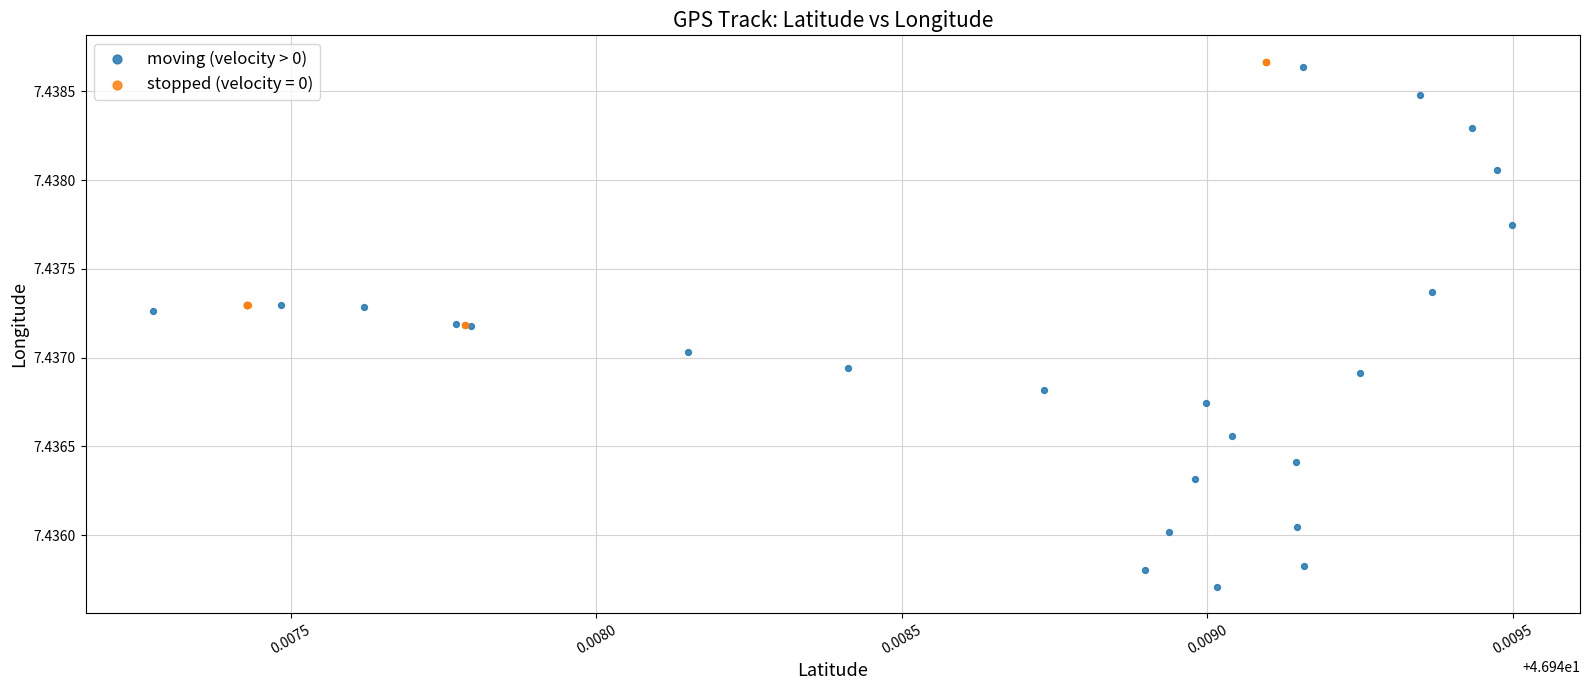

Which series has the widest spread of Y values?

moving (velocity > 0)